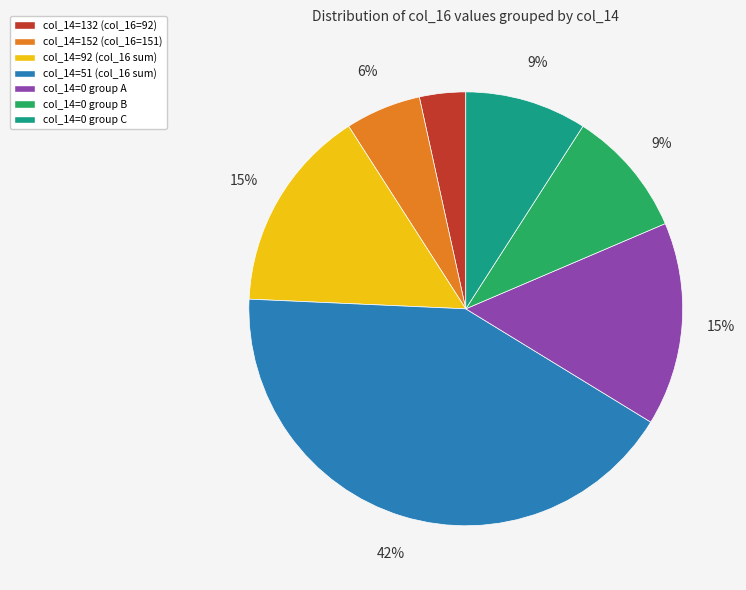

To the nearest percent, what is the average slice percentage?

14%